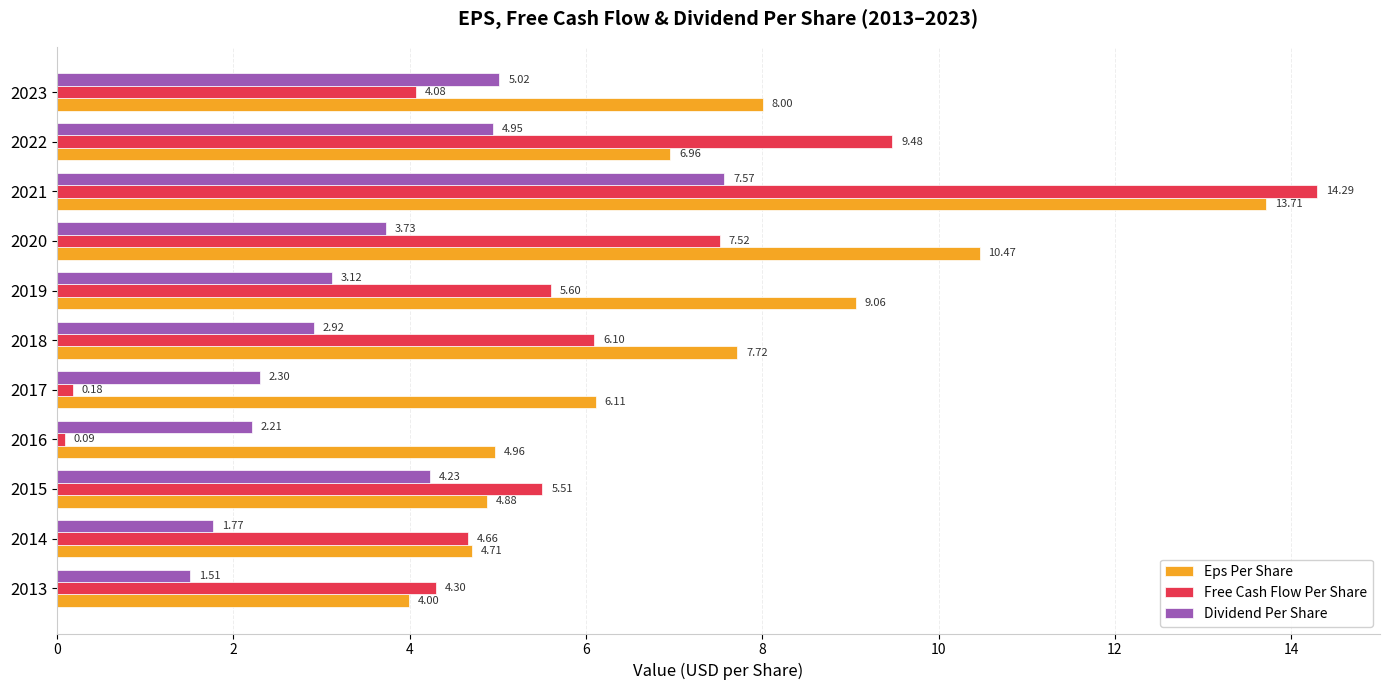

At how many categories does at least one series exceed 1?

11